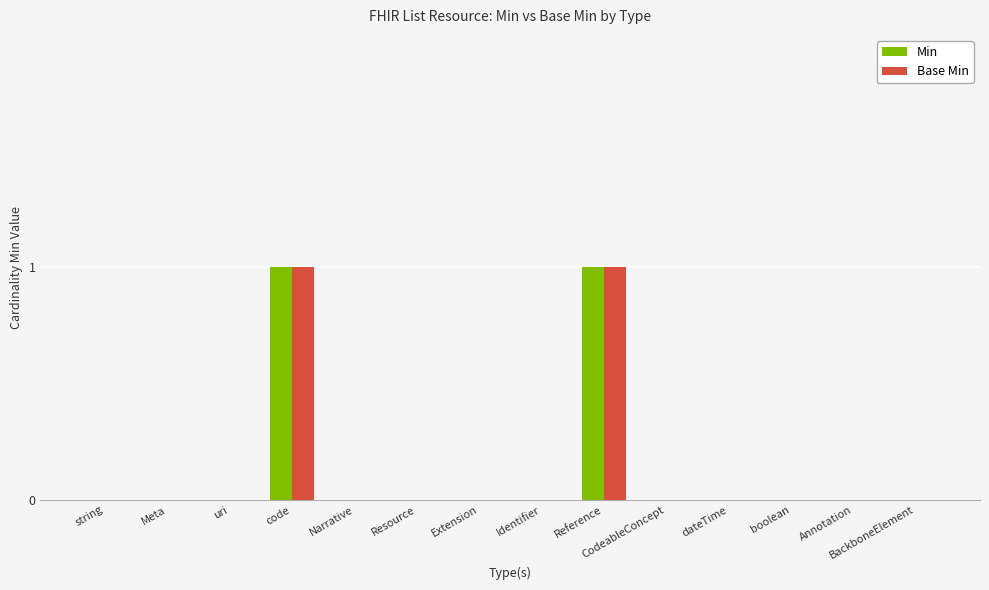

The Base Min series shows 0 at boolean. True or false?

True